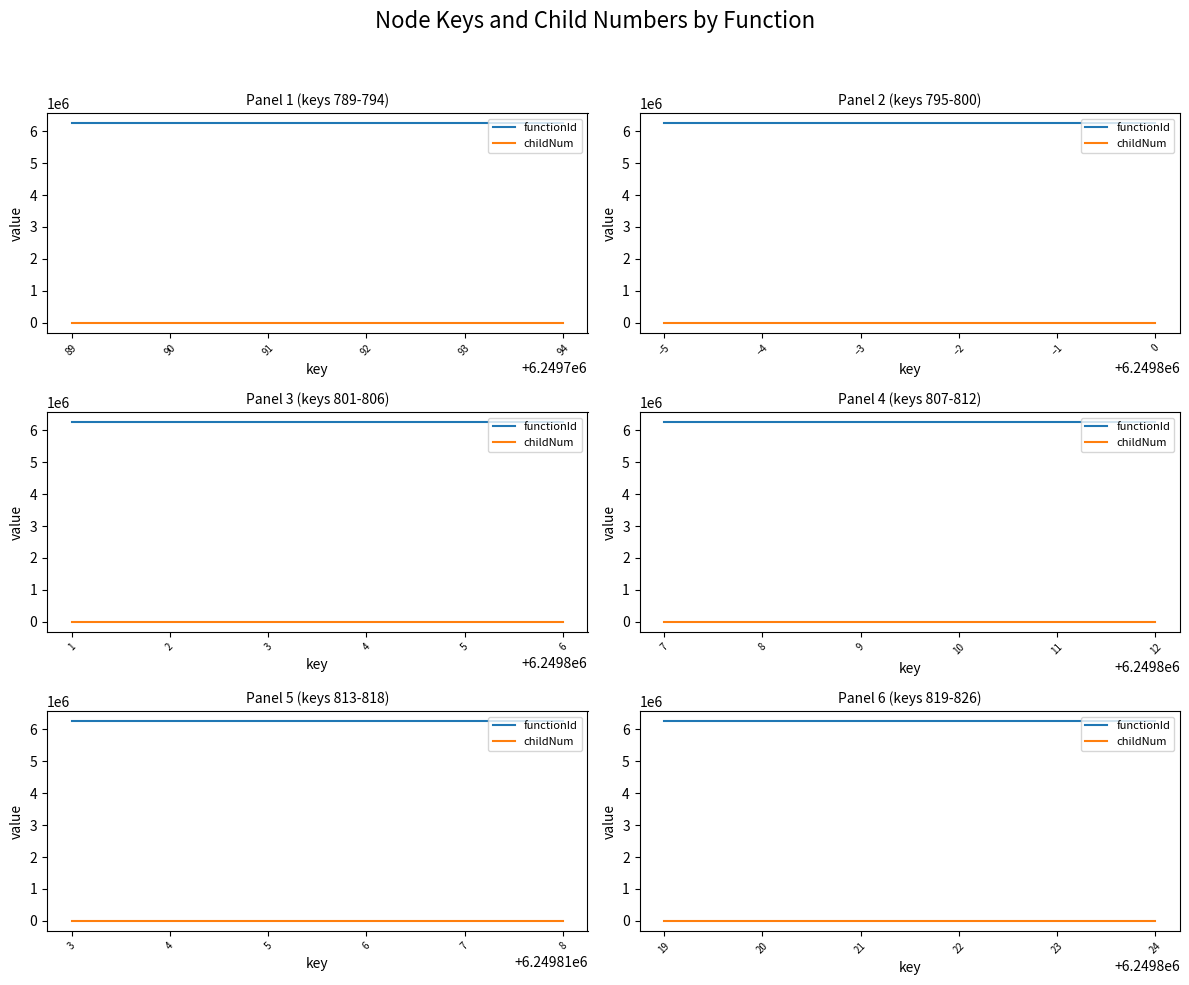

Between 19 and 22, which is larger?

19